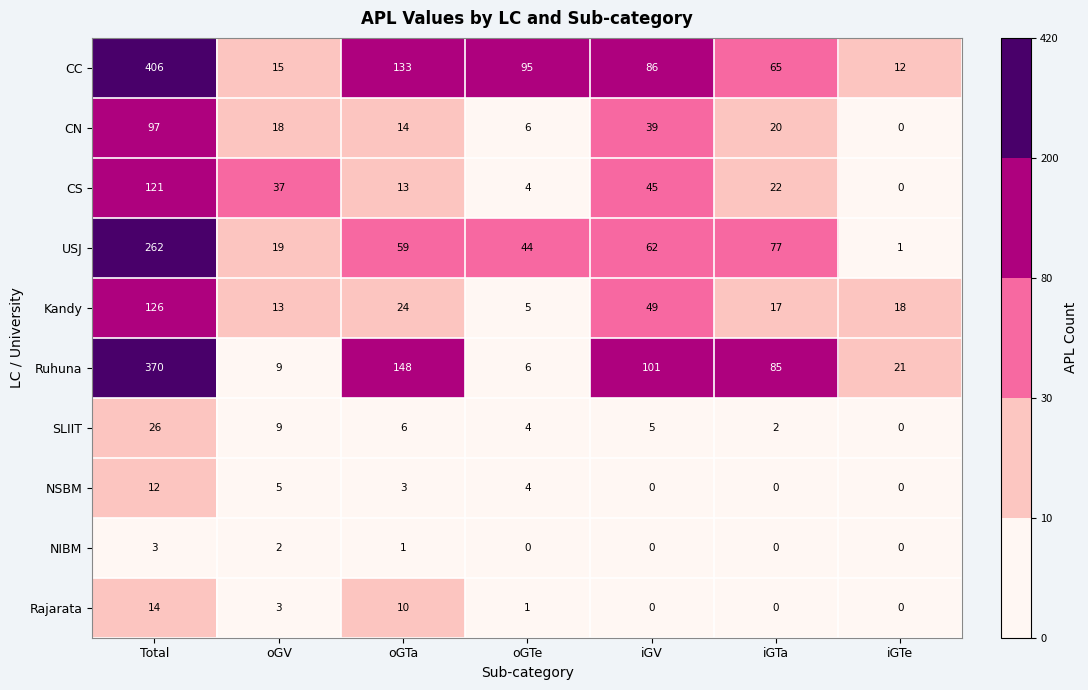

At which label does NSBM first exceed 3?

Total